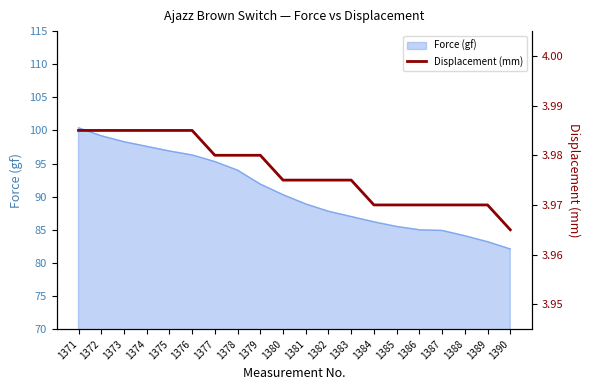

True or false: the data shows 6.1 at 1375.

False